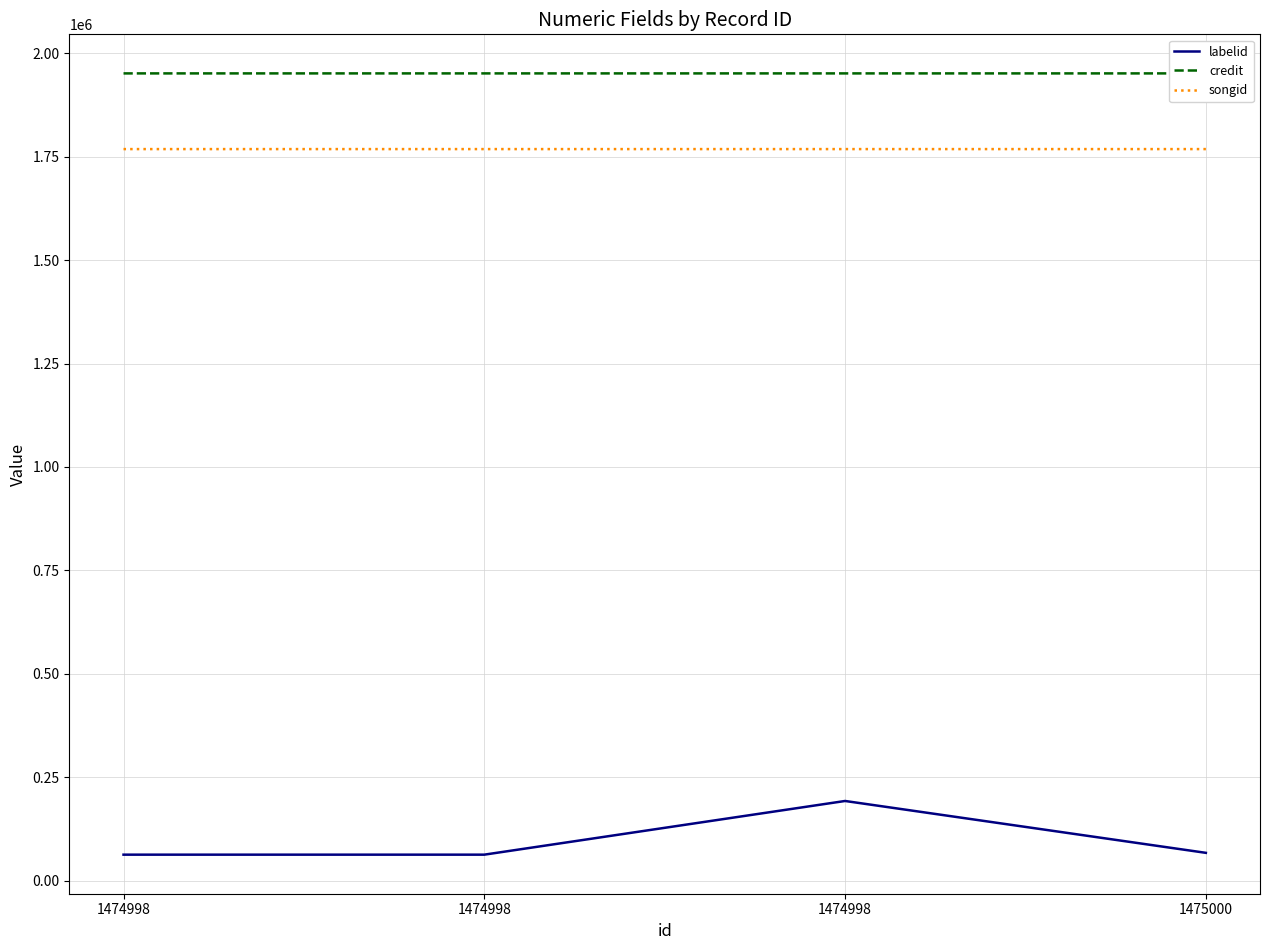

Count the number of categories in the chart.

4